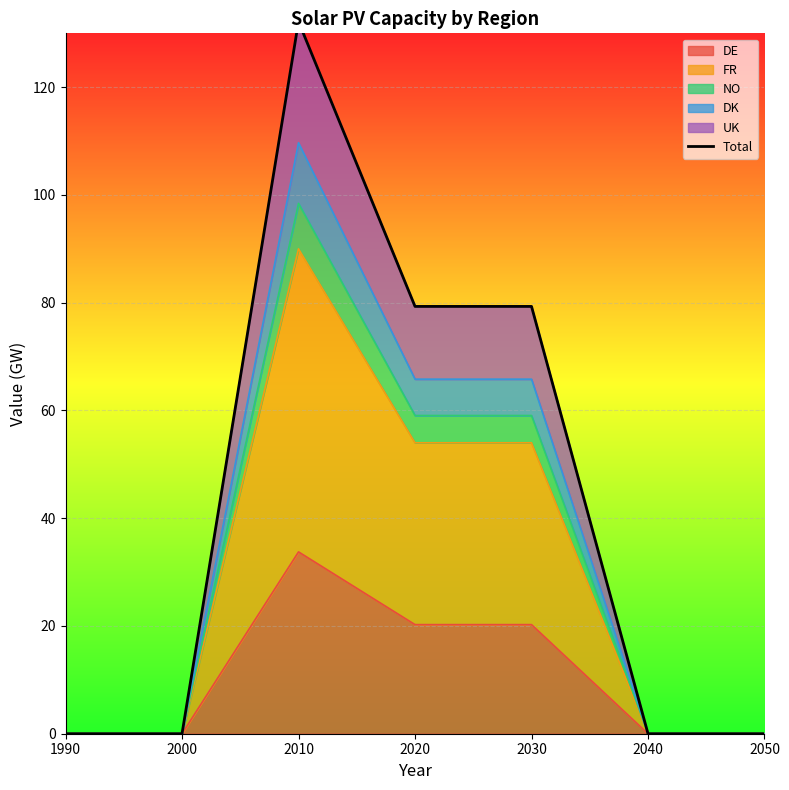

What is the difference between the values at 2020 and 1990?

79.3